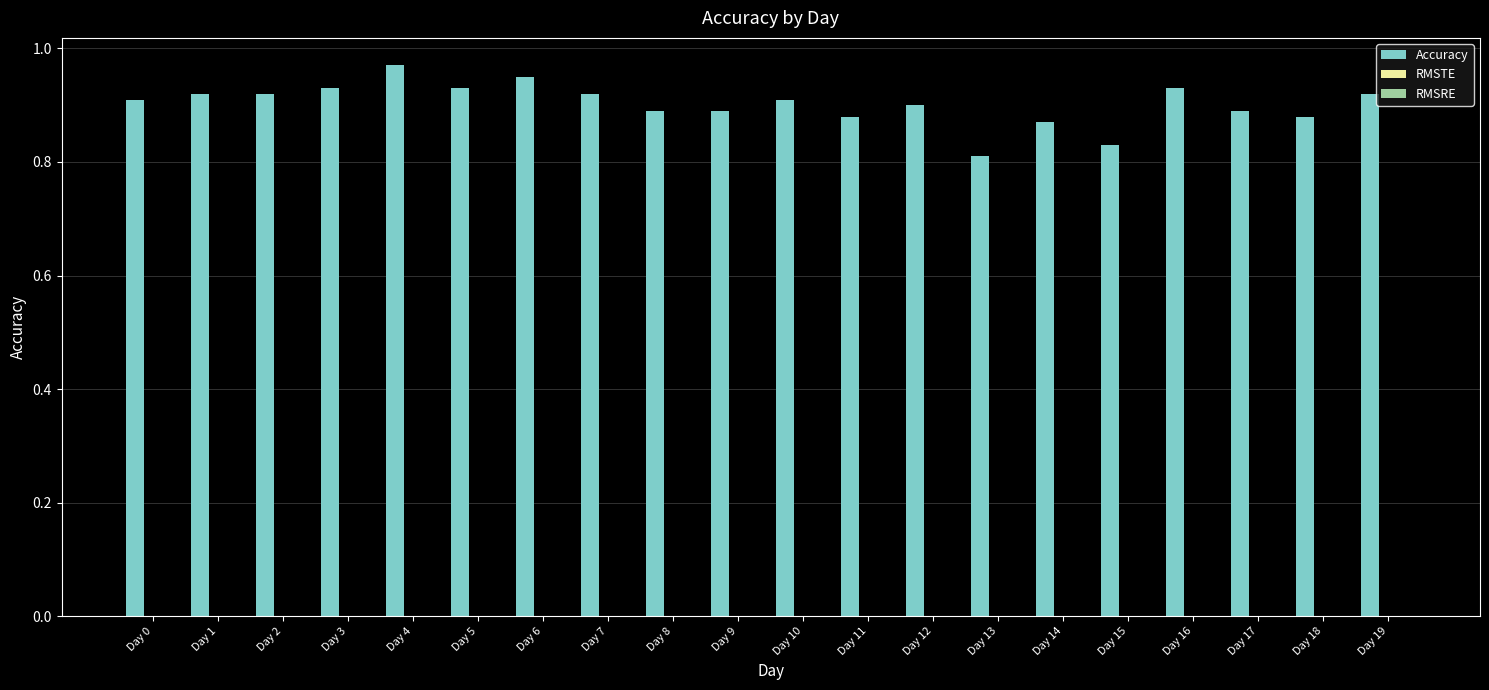

How many values are between 0 and 1?

20